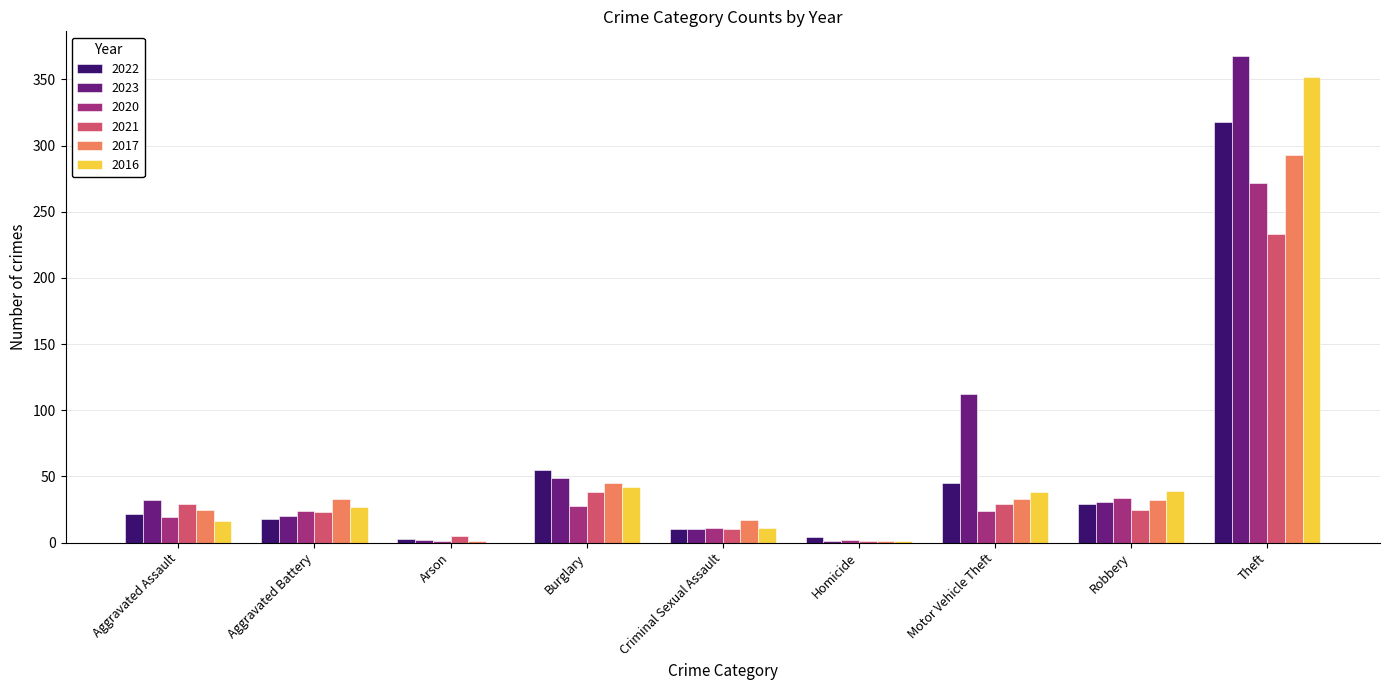

Which series changed the most between Aggravated Assault and Criminal Sexual Assault?

2023